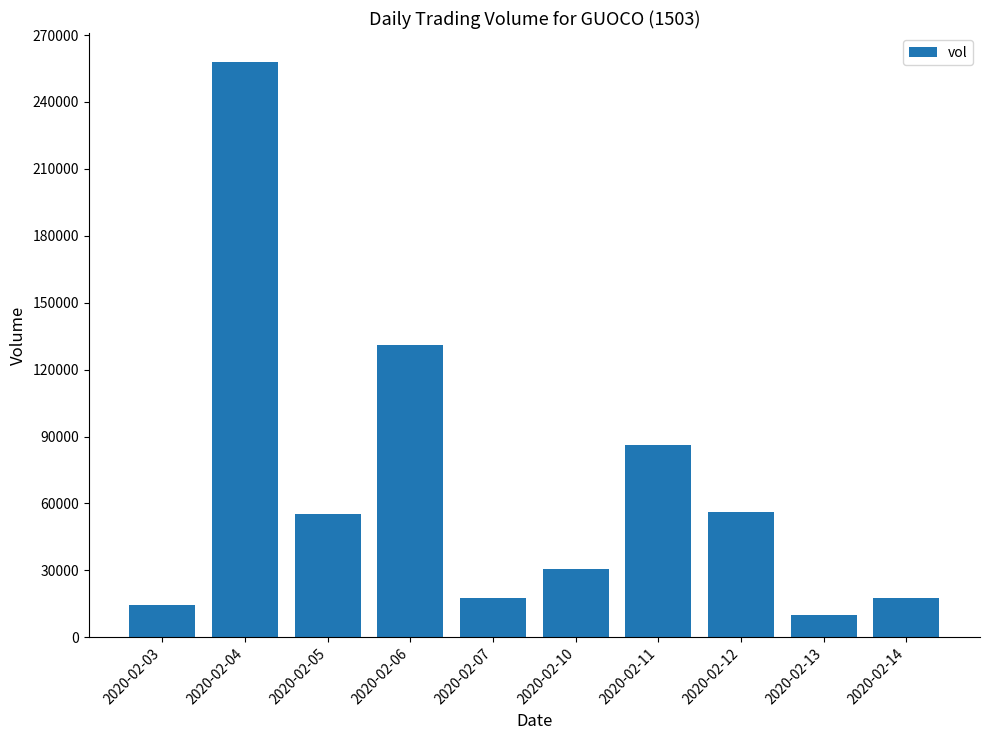

The value at 2020-02-12 is 56300. True or false?

True